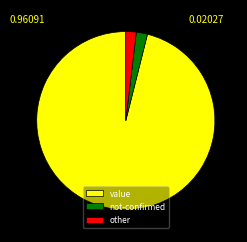

How many segments does this pie chart have?

3